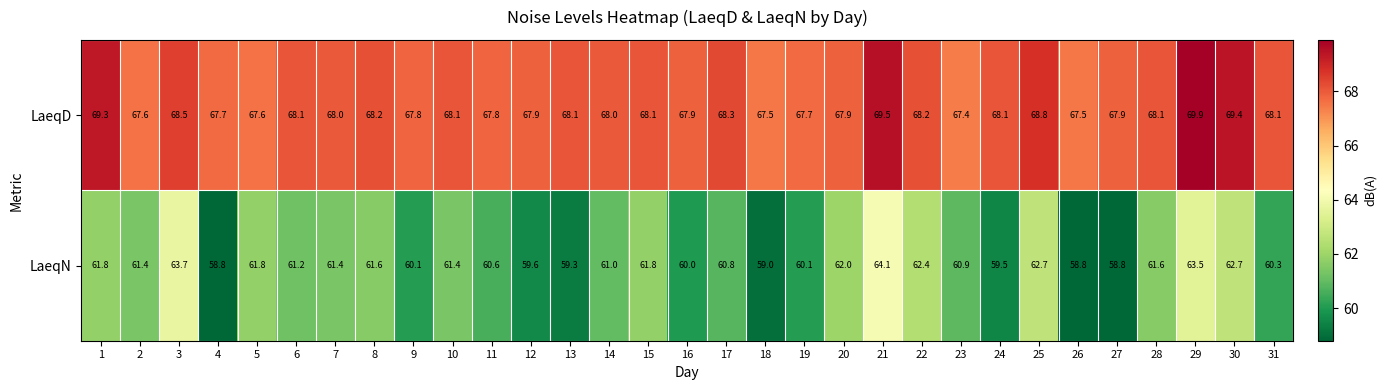

What is the sum of all LaeqD values?

2113.0